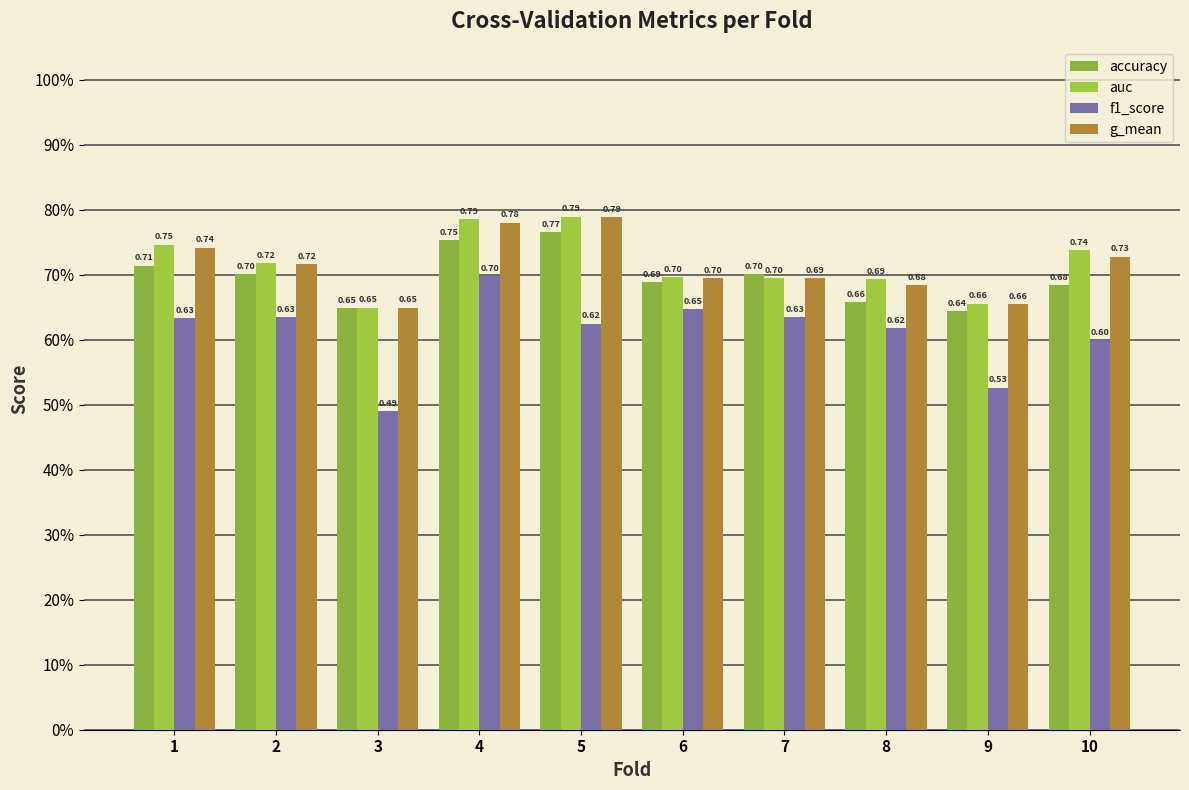

What is the sum of all g_mean values?

7.1